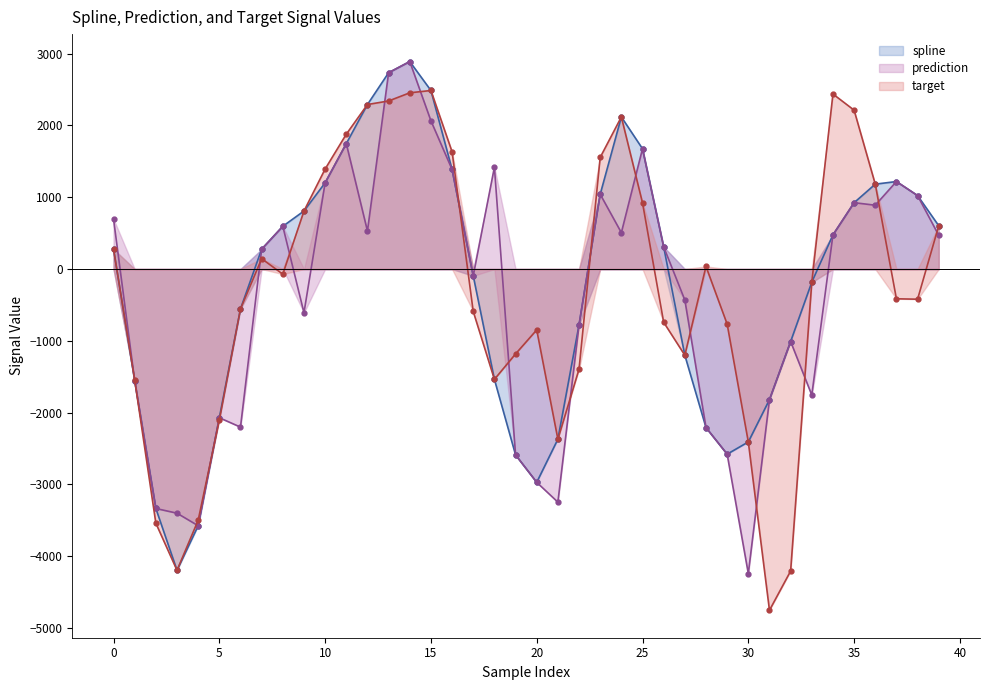

True or false: spline and target cross at least once.

True